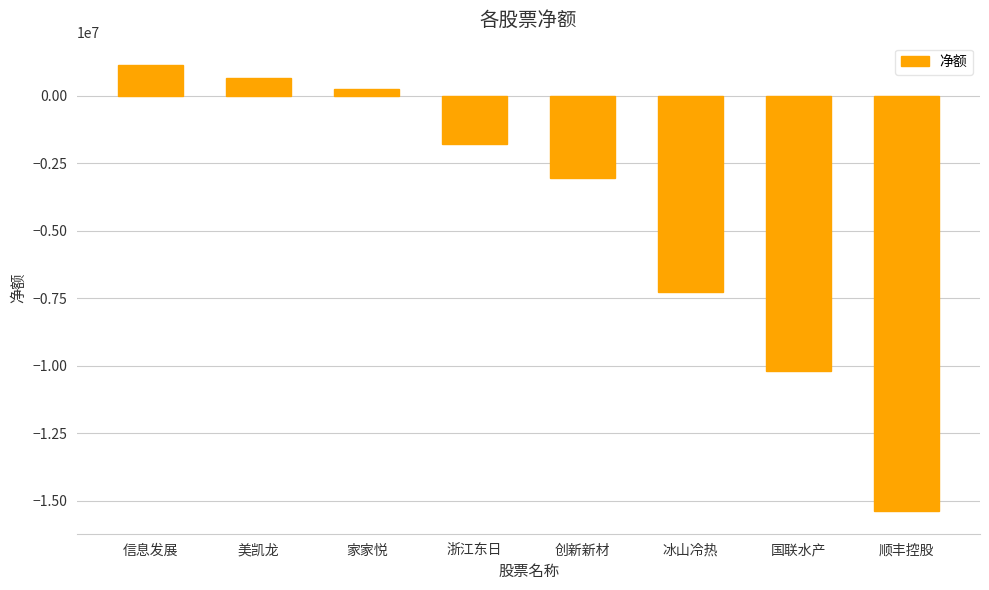

Is it true that the value at 国联水产 is -15015426?

False